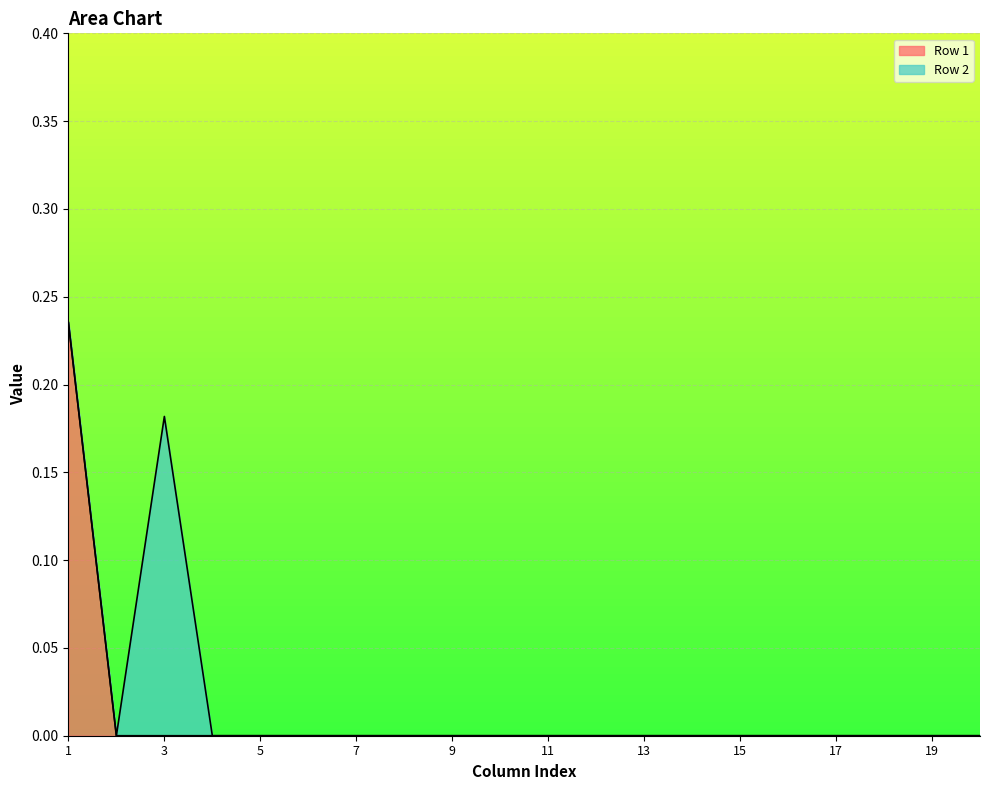

Reading left to right, extract all data points from this chart.

0.2	0.0	0.0	0.0	0.0	0.0	0.0	0.0	0.0	0.0	0.0	0.0	0.0	0.0	0.0	0.0	0.0	0.0	0.0	0.0